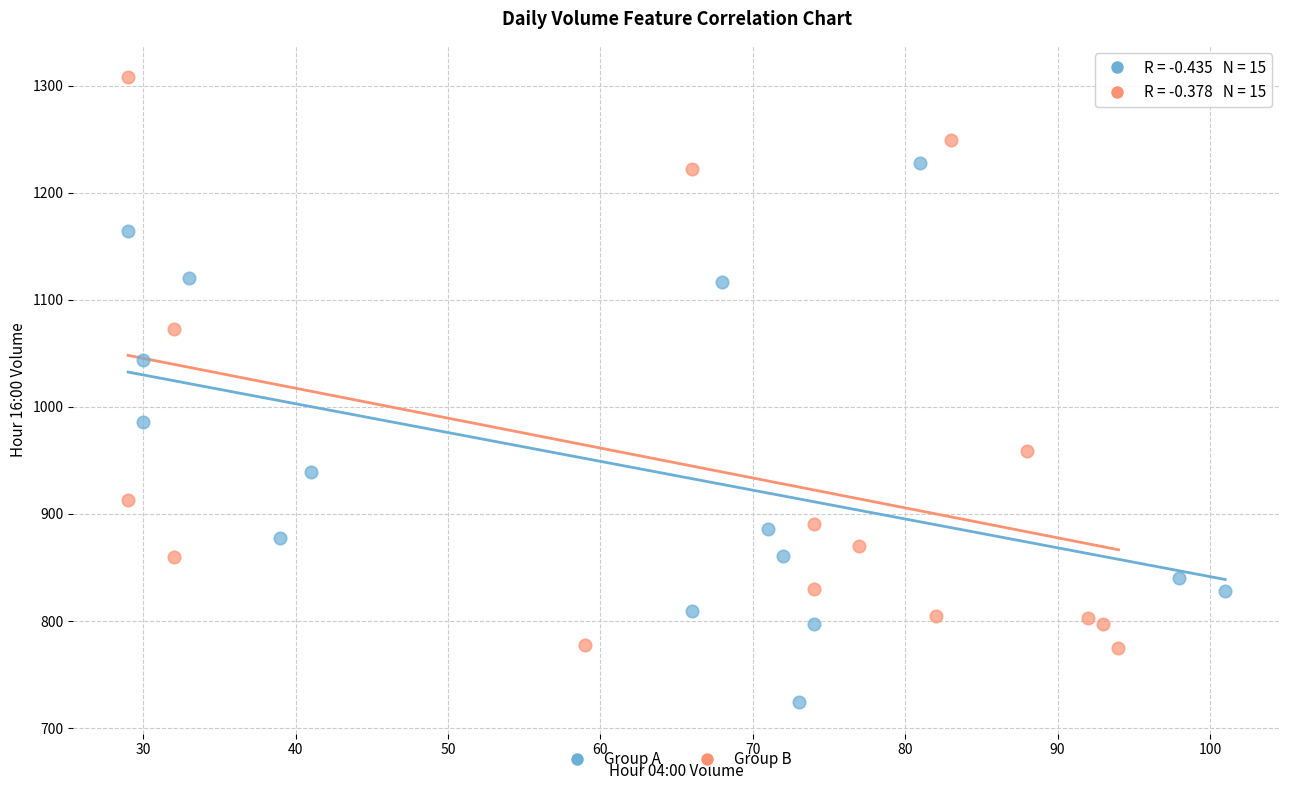

Which series has the largest Y range (max minus min)?

Group B